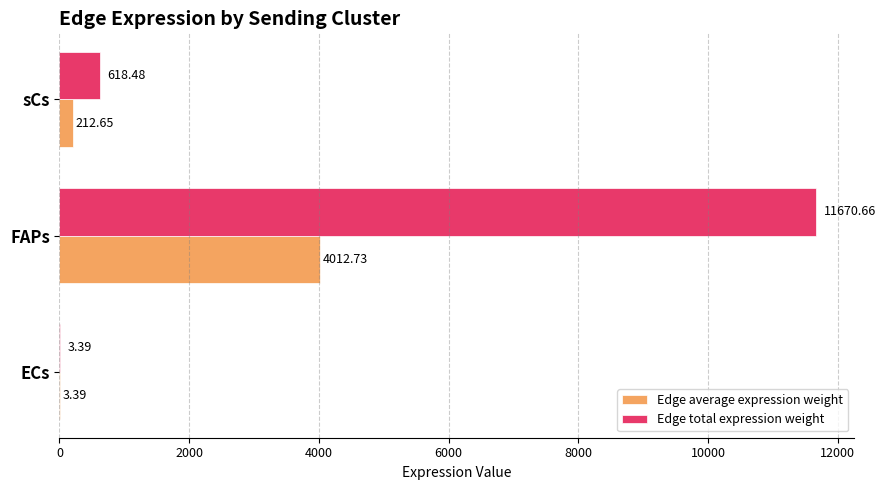

At which category is the sum across all series the highest?

FAPs